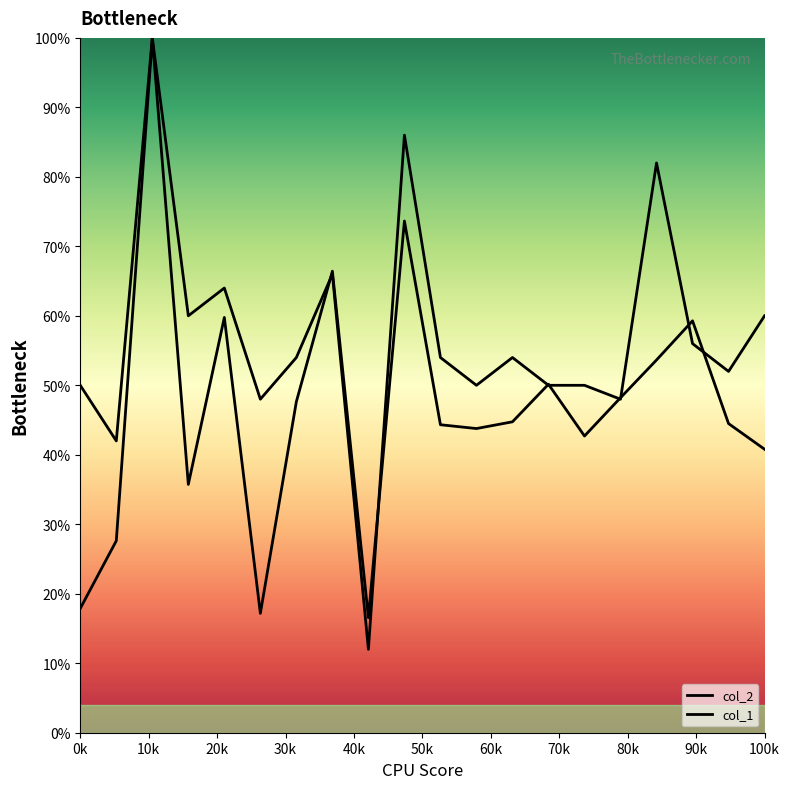

What is the value of the col_1 point at the 20th from the left?

60.0